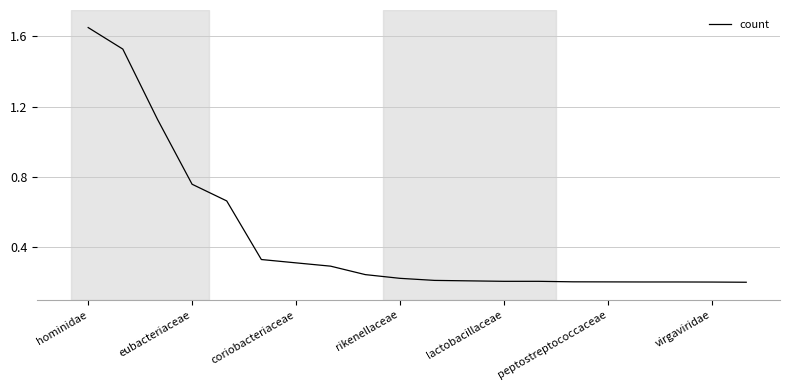

What is the difference between the maximum and second lowest values?

1.4